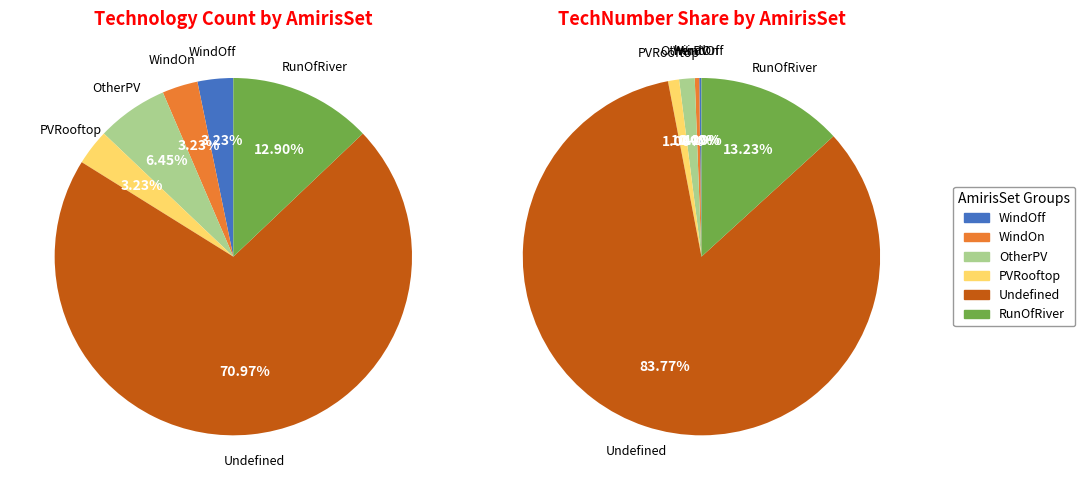

Which slice is the largest?

Undefined